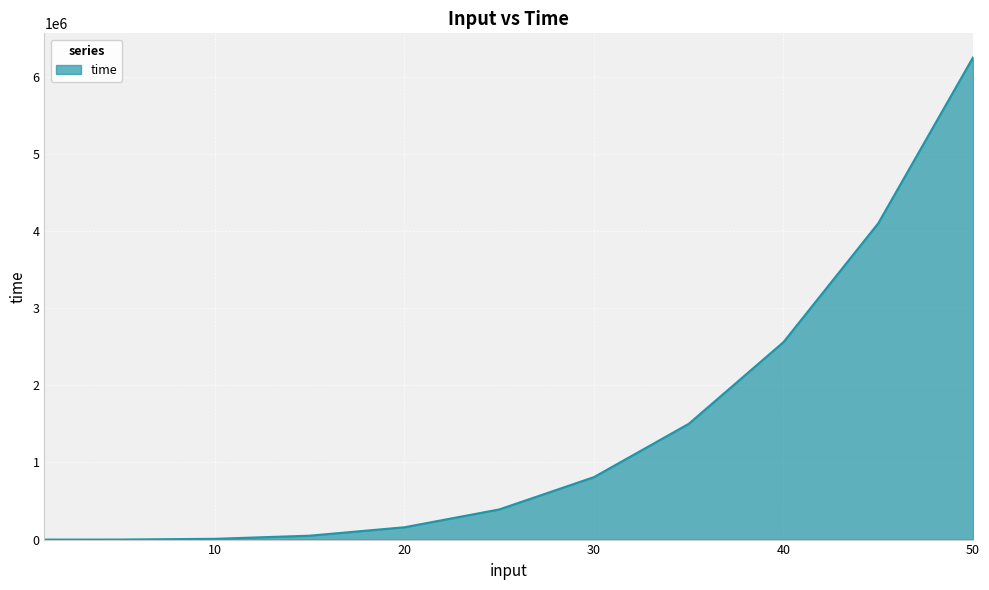

What is the difference between the maximum and minimum values?

6249999